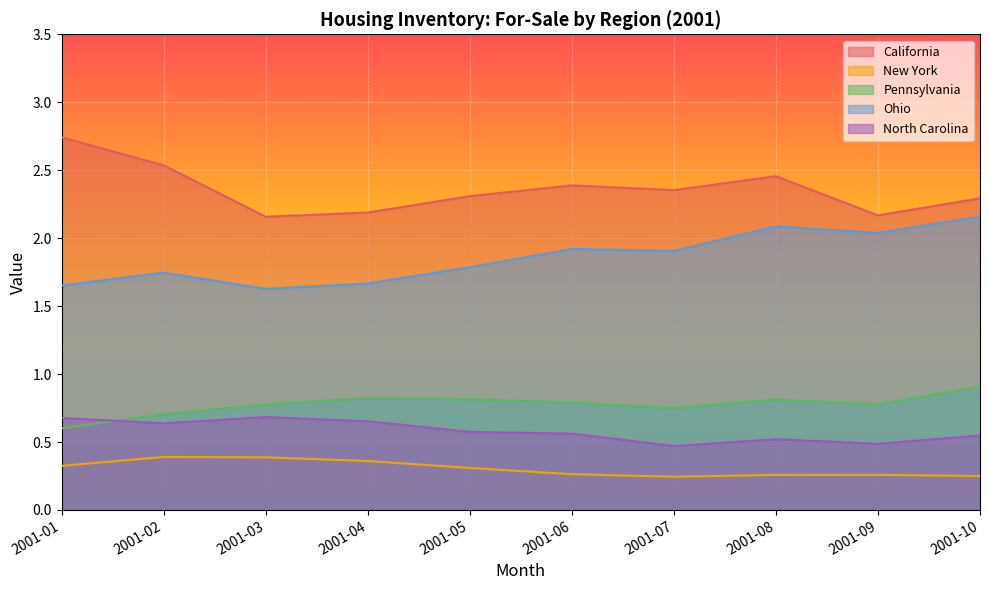

What is the greatest value displayed?

2.7